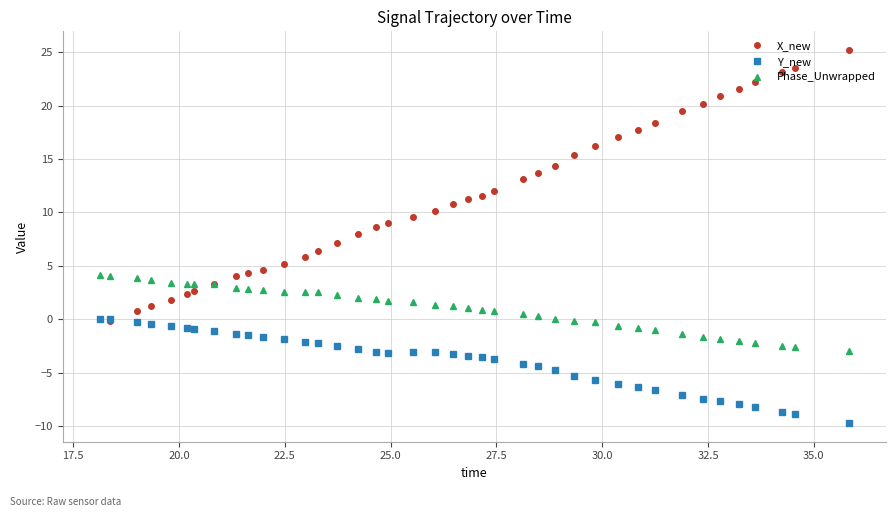

How many lines are shown in the chart?

3